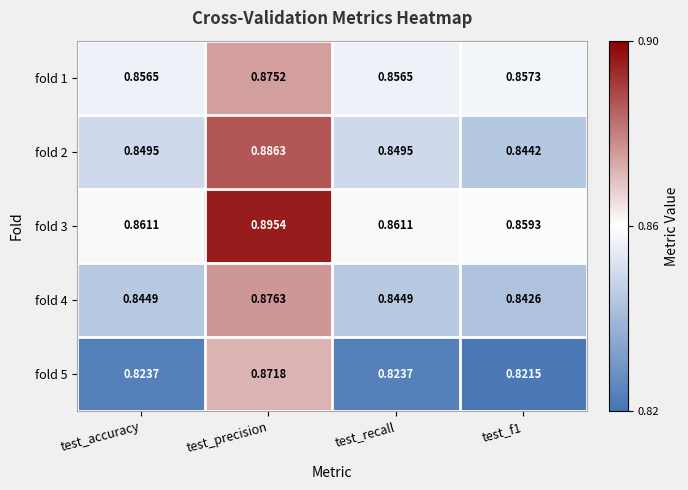

Is the value of fold 3 at test_accuracy greater than the value of fold 1 at test_f1?

Yes